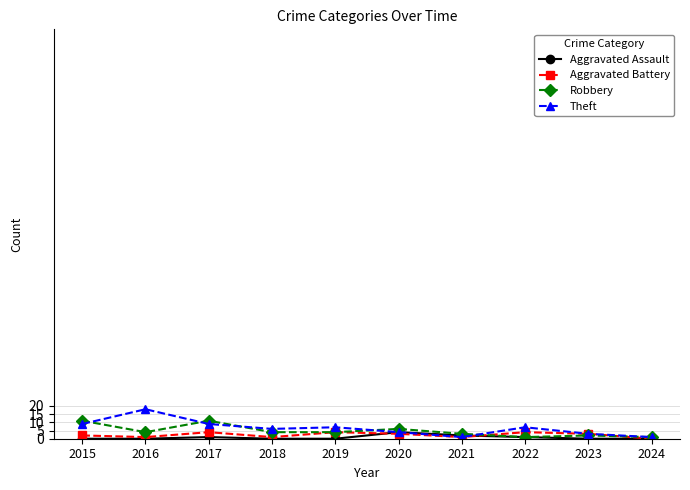

True or false: Theft has more than 0 interior local peaks.

True